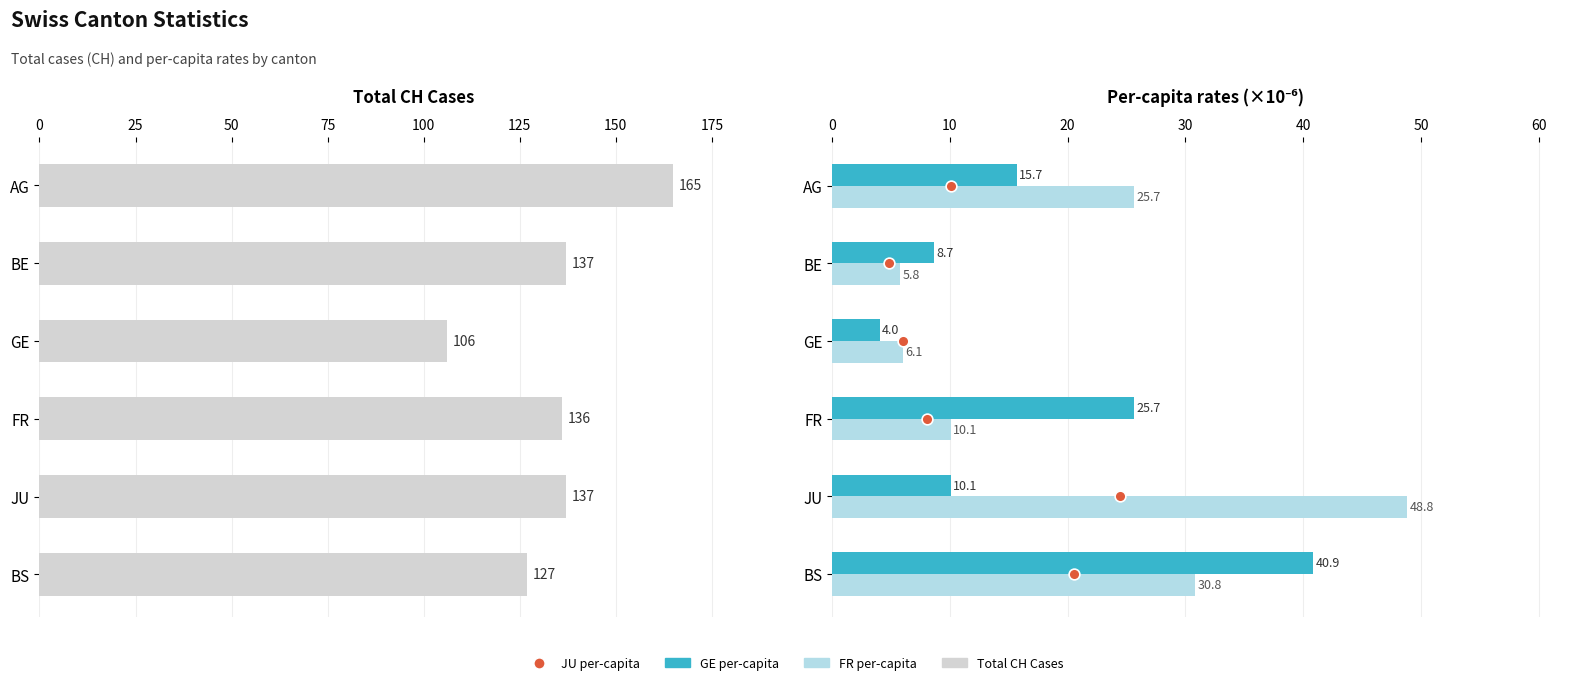

What are all the series names shown in the legend?

Total CH Cases, GE per-capita (×10⁻⁶), FR per-capita (×10⁻⁶), JU per-capita (×10⁻⁶)